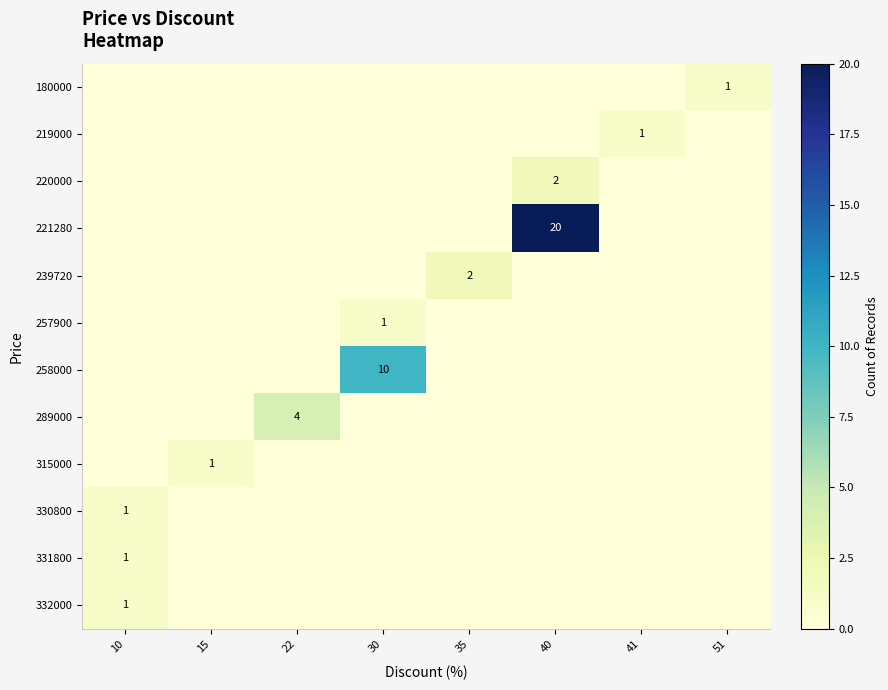

The value of 257900 at 30 is 1. True or false?

True